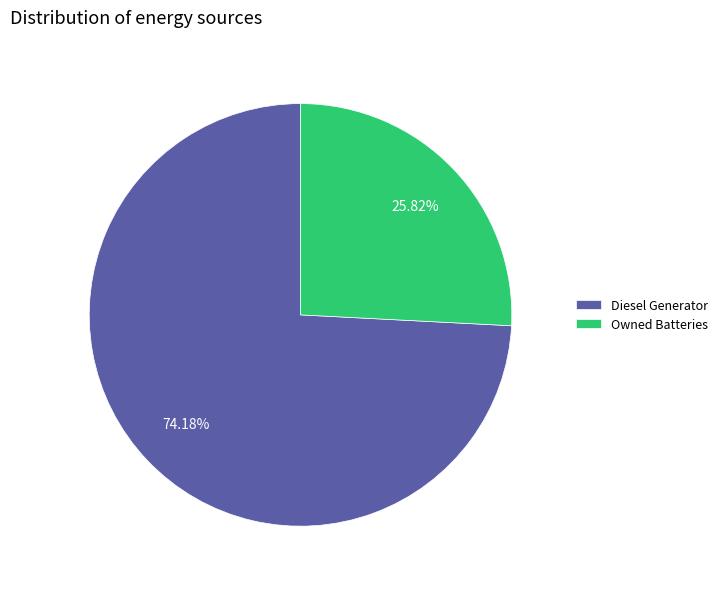

How many segments does this pie chart have?

2